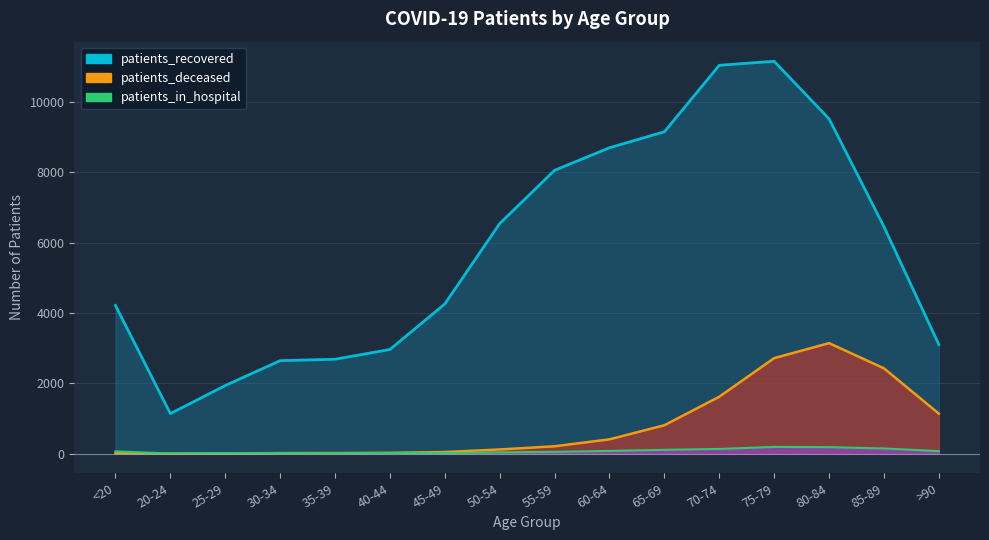

Between <20 and 80-84, which series saw the biggest shift?

patients_recovered